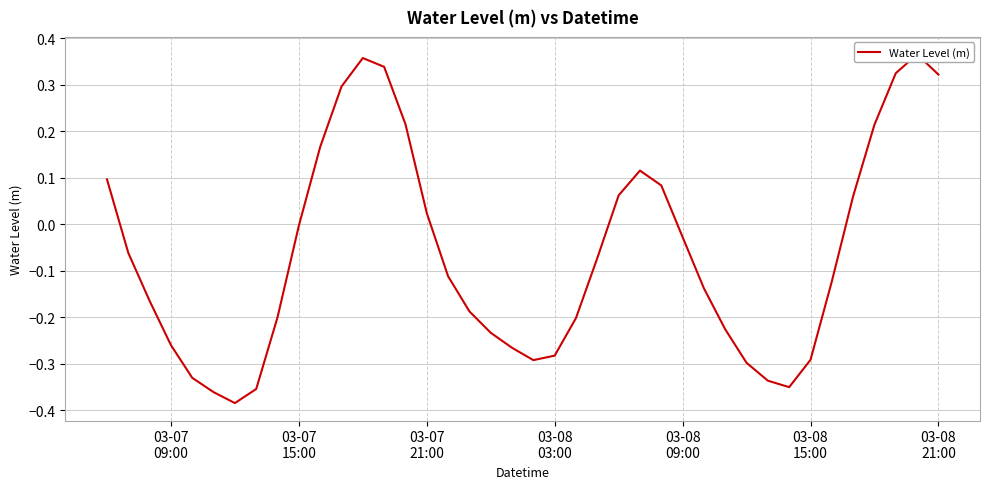

True or false: the data shows 0.1 at 03-08 21:00.

False